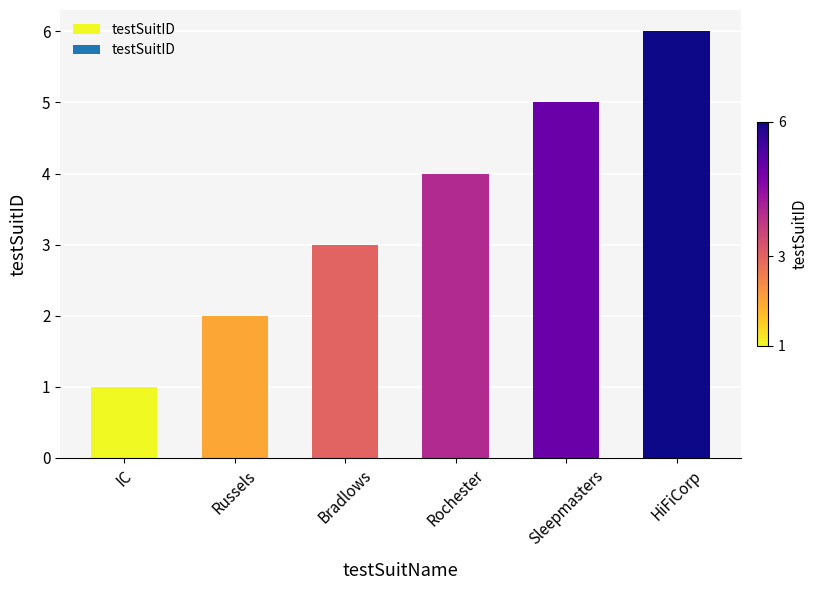

At which category does the chart reach its peak across all series?

HiFiCorp